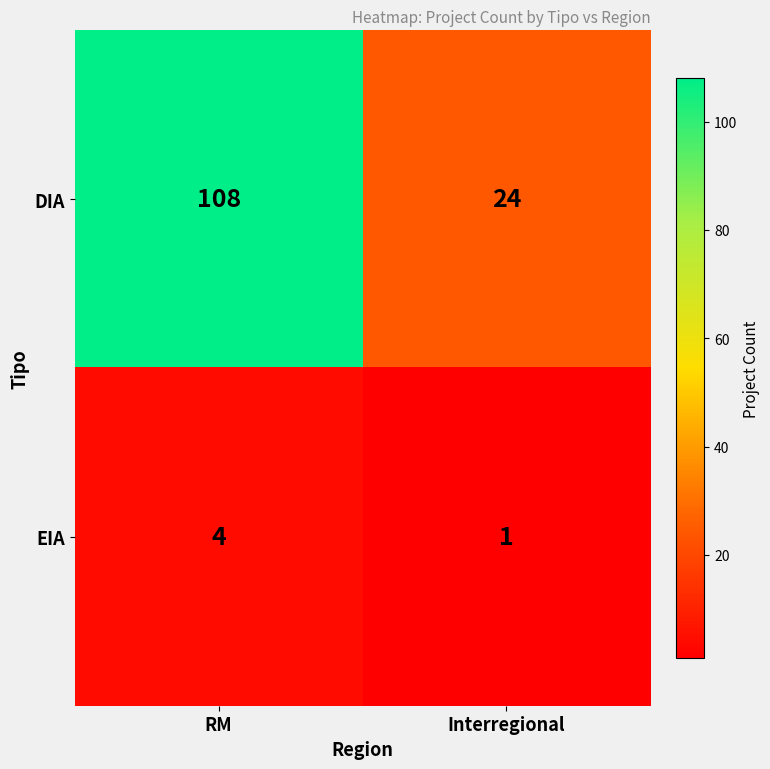

Which series has the largest range (max minus min)?

DIA